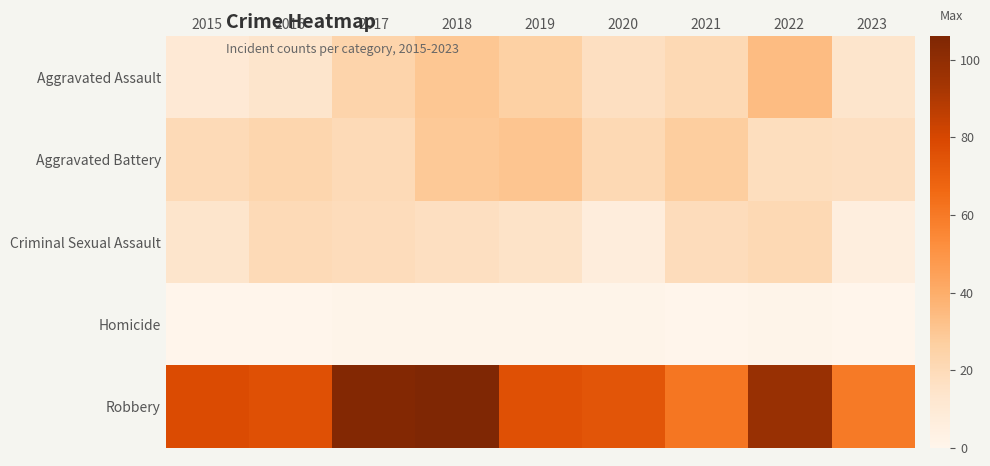

Count the number of data series in this chart.

5